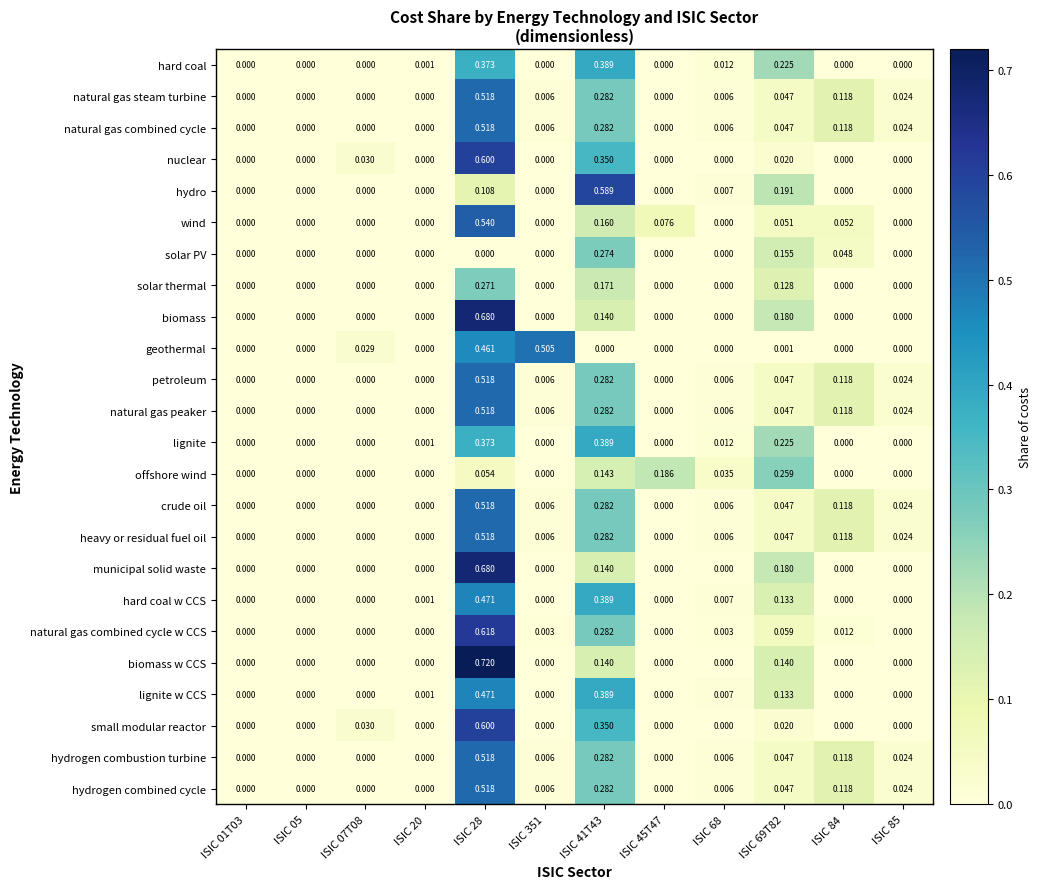

Which series has the largest range (max minus min)?

biomass w CCS